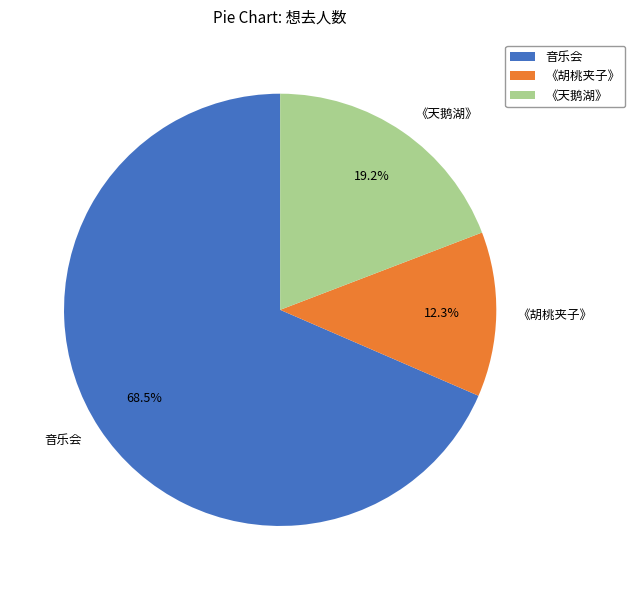

Which slice is the largest?

音乐会